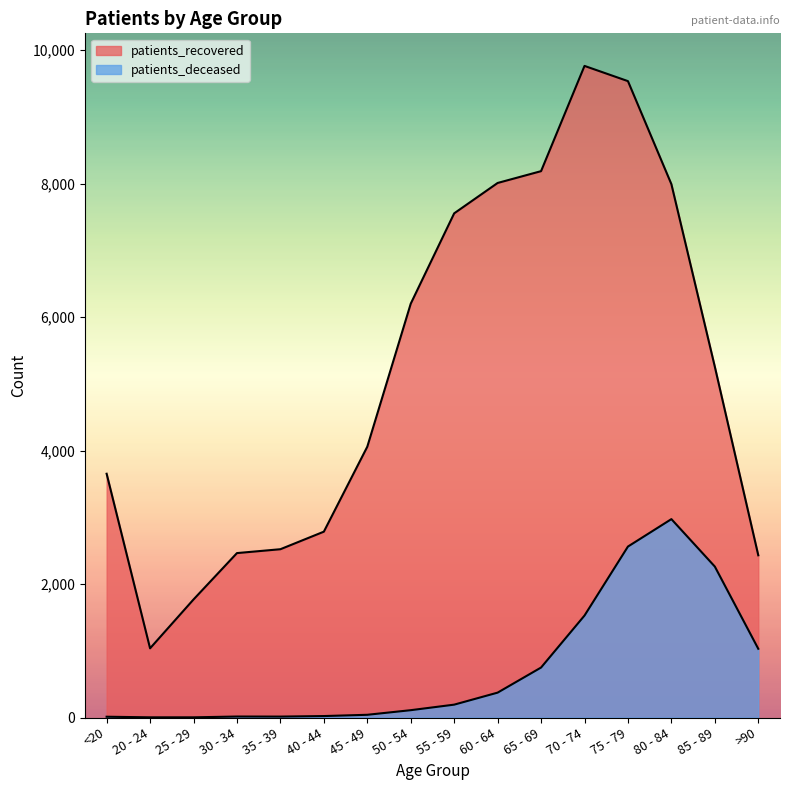

Is it true that patients_recovered equals 2522 at 35 - 39?

True